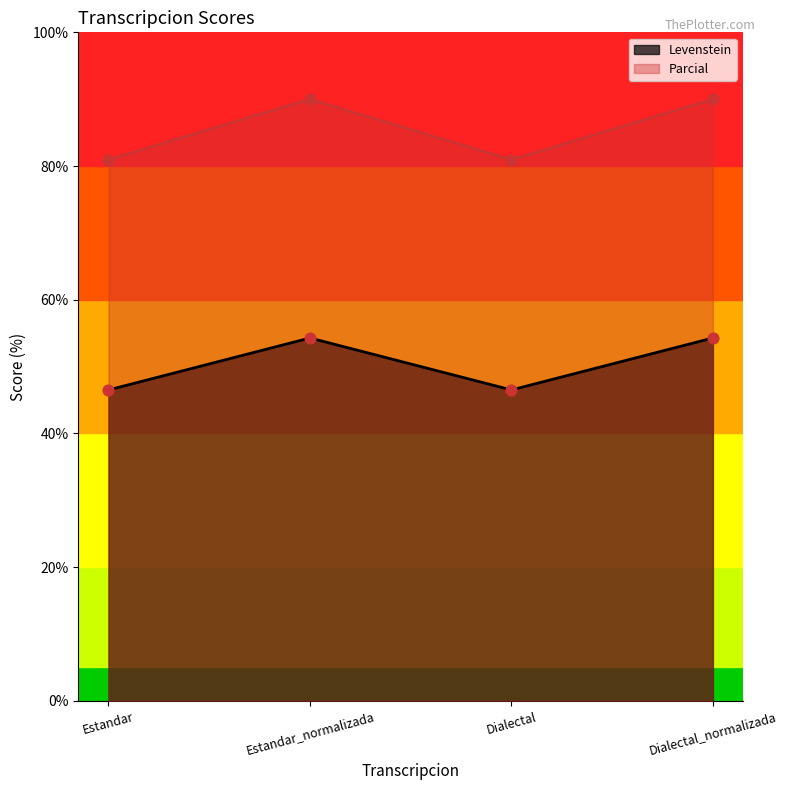

Which series has the largest total across all categories?

Parcial